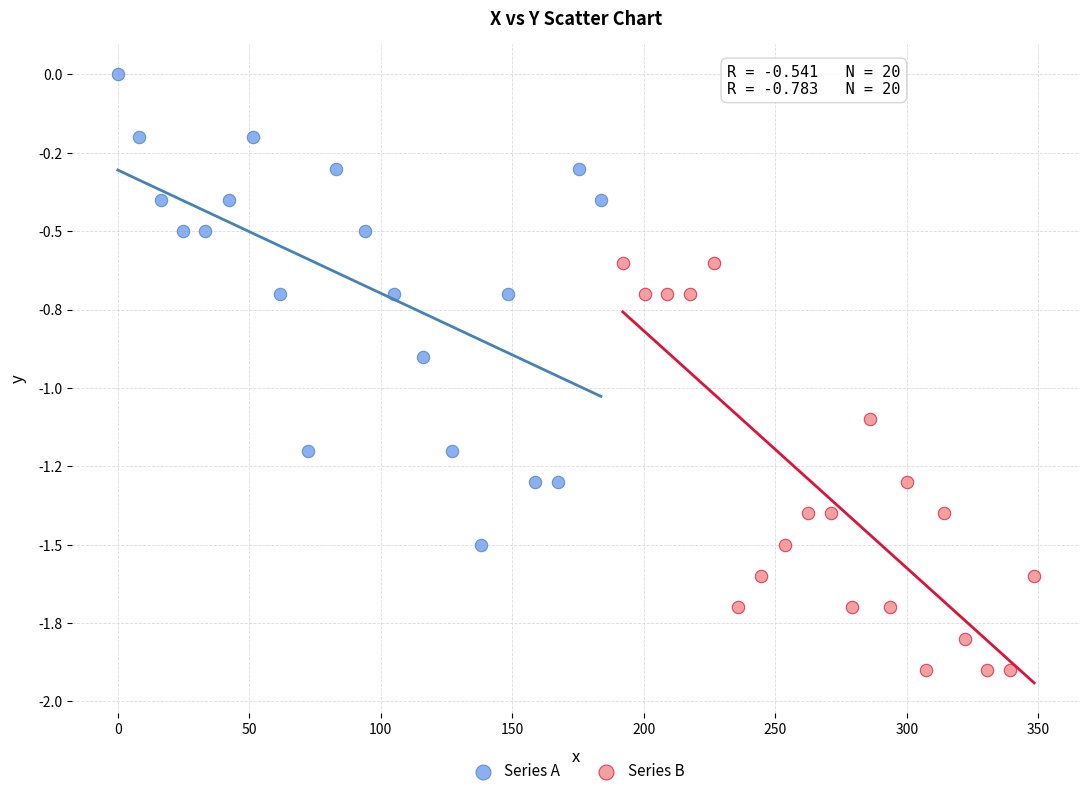

Which series reaches the minimum Y coordinate?

Series B